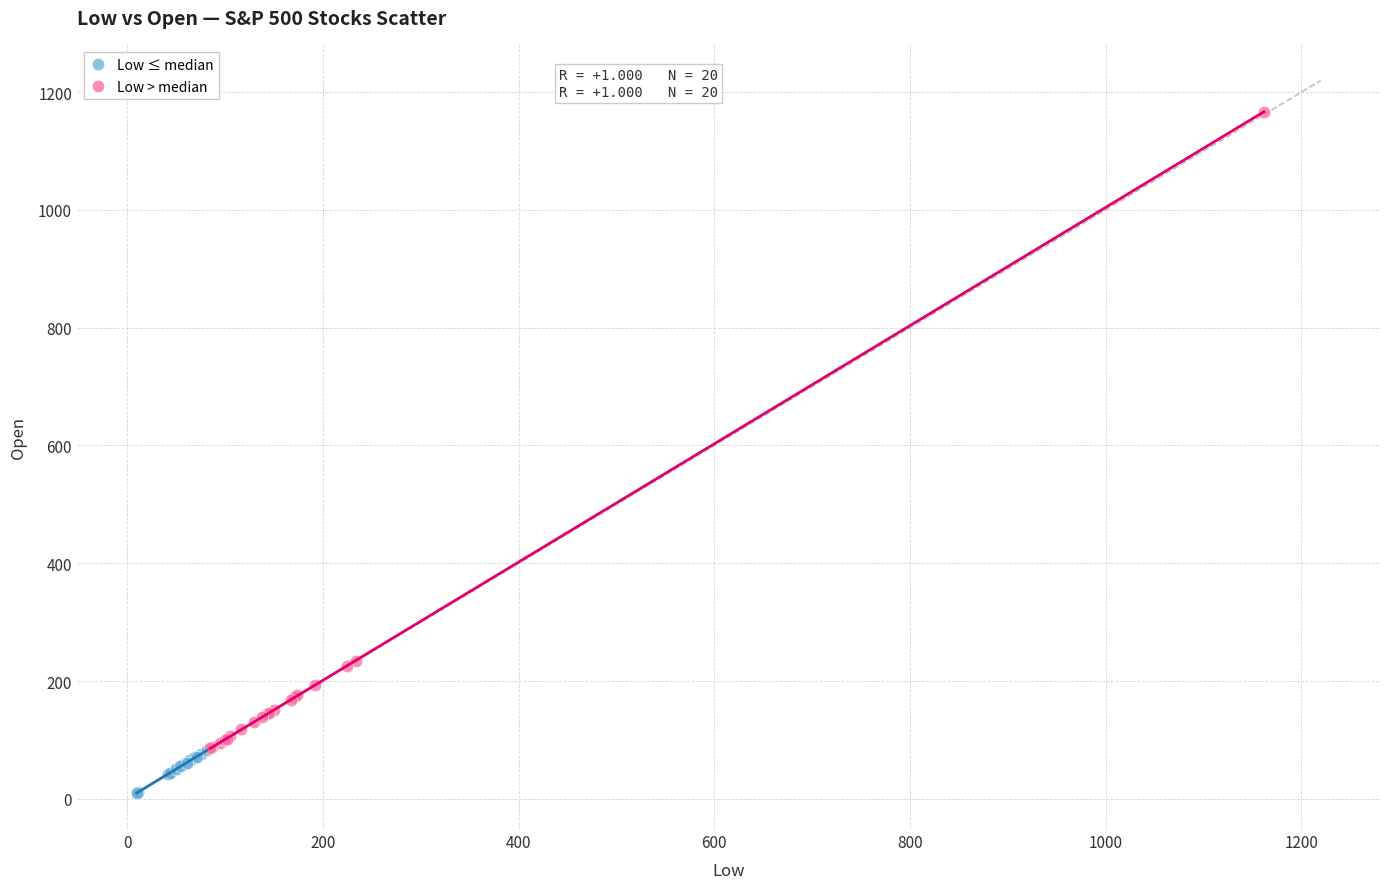

What are all the series names shown in the legend?

Low ≤ median, Low > median